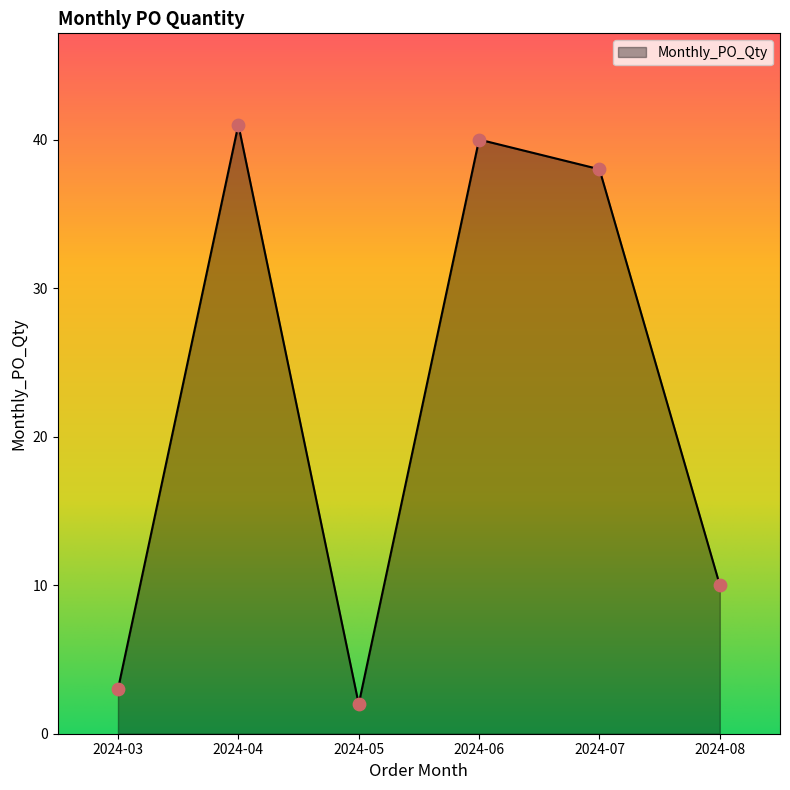

Which has a higher value, 2024-06 or 2024-03?

2024-06